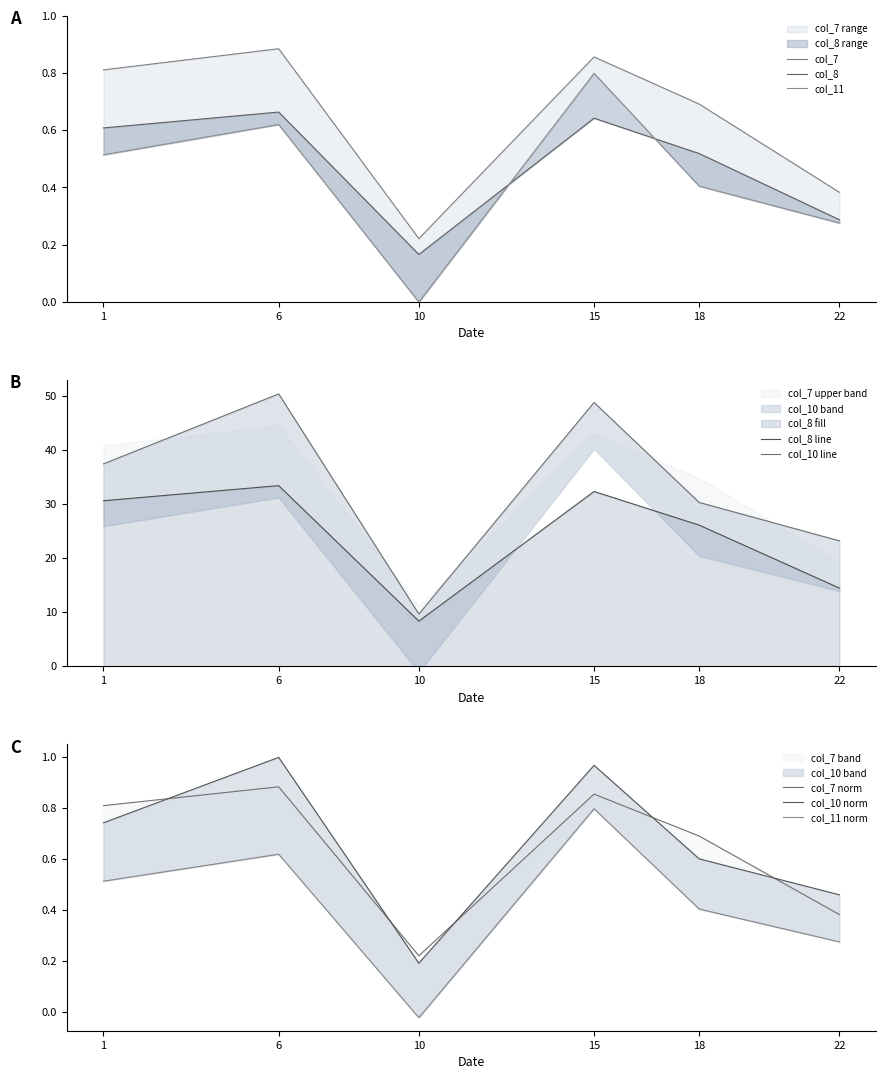

What is the value of the col_11 point at the 5th from the left?

0.4